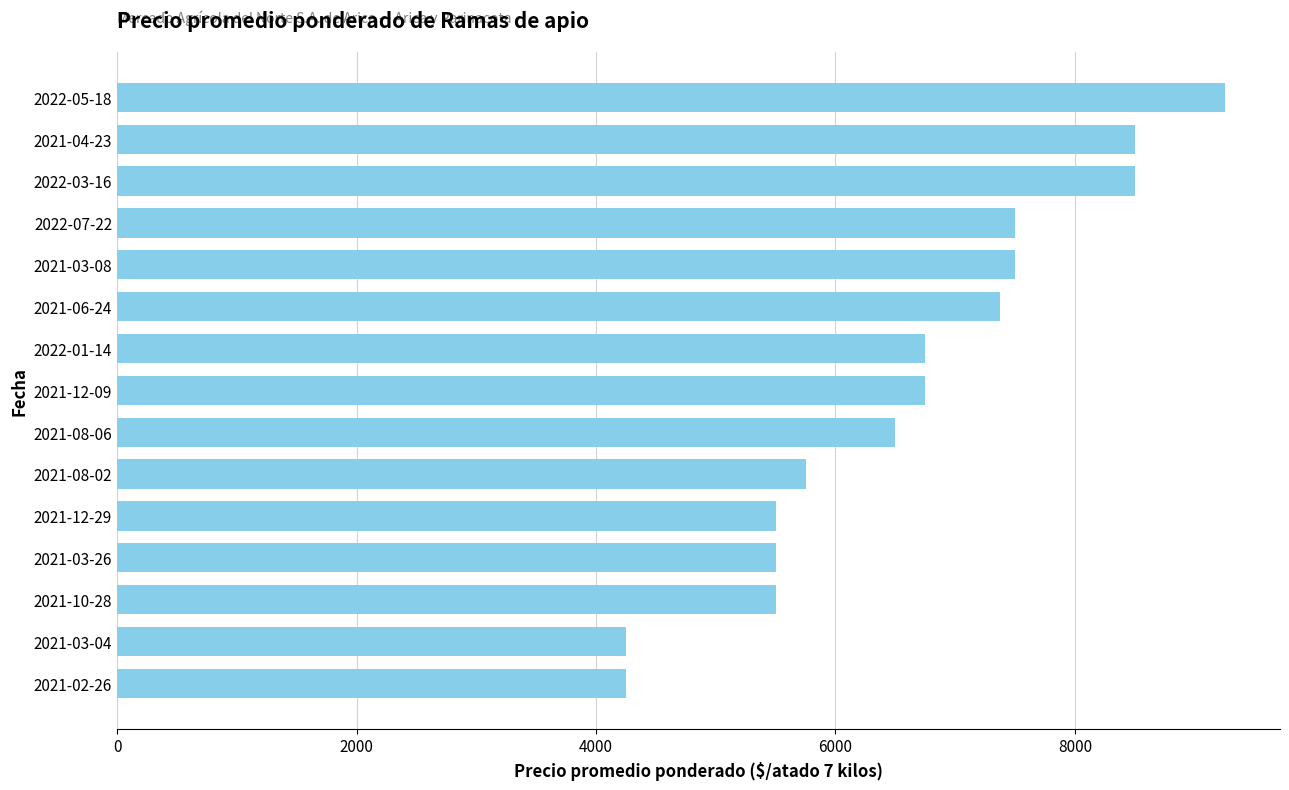

What is the sum of the values at 2021-06-24 and 2021-12-29?

12875